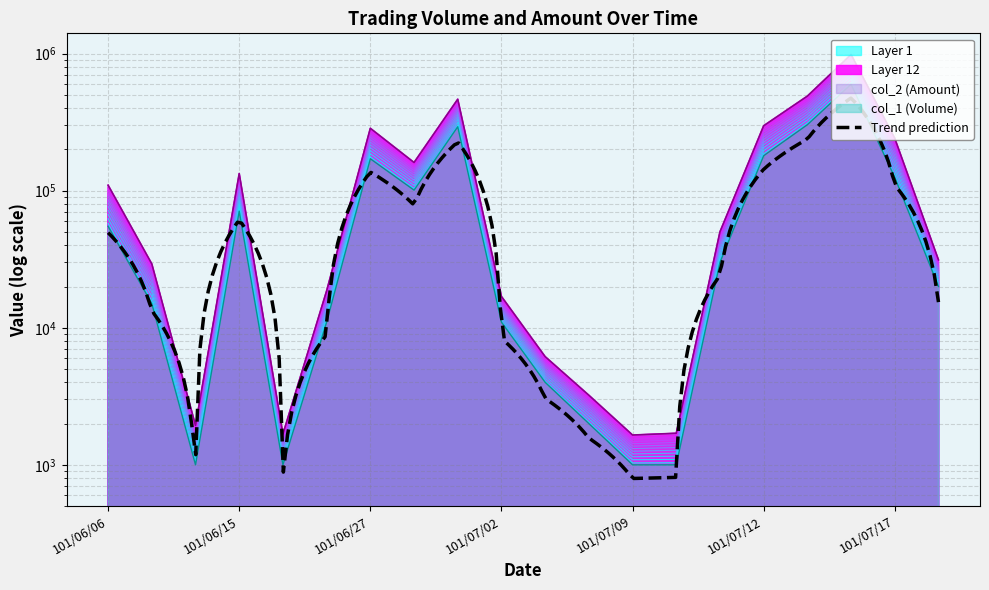

What is the sum of all col_2 (Amount) values?

3332300